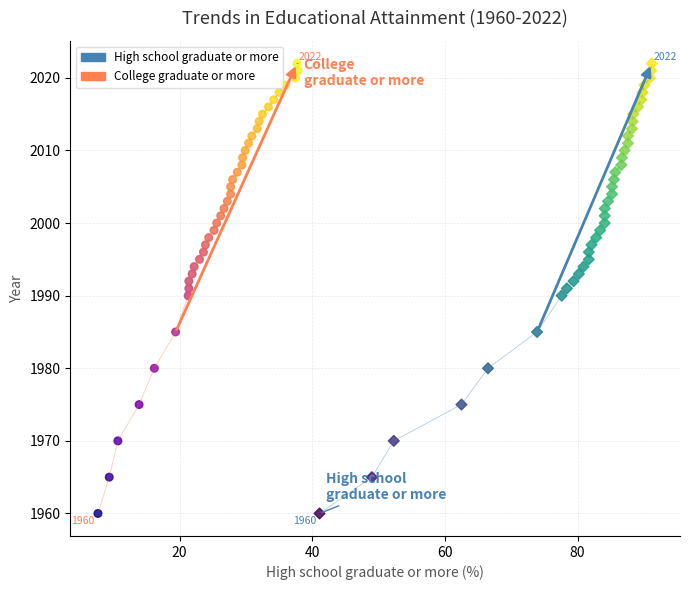

What are all the series names shown in the legend?

High school graduate or more, College graduate or more